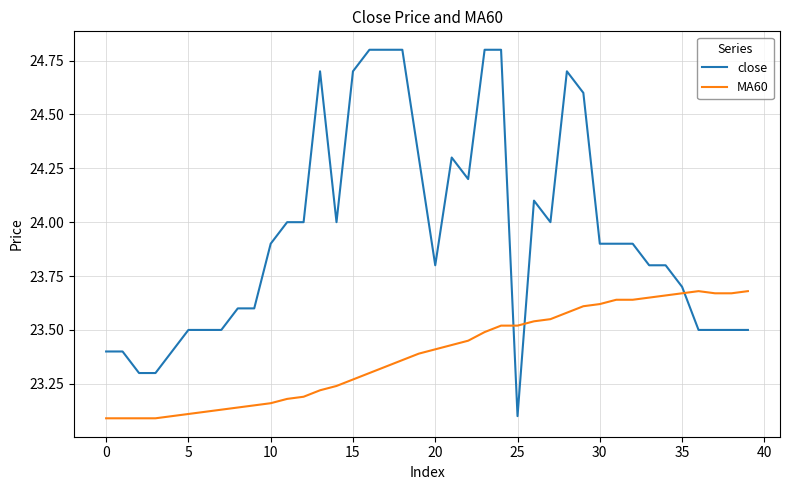

True or false: MA60 and close cross at least once.

True